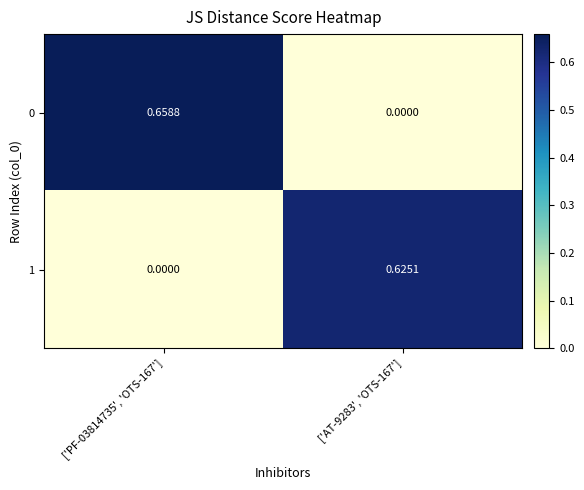

Which label corresponds to the largest value in the chart?

['PF-03814735', 'OTS-167']